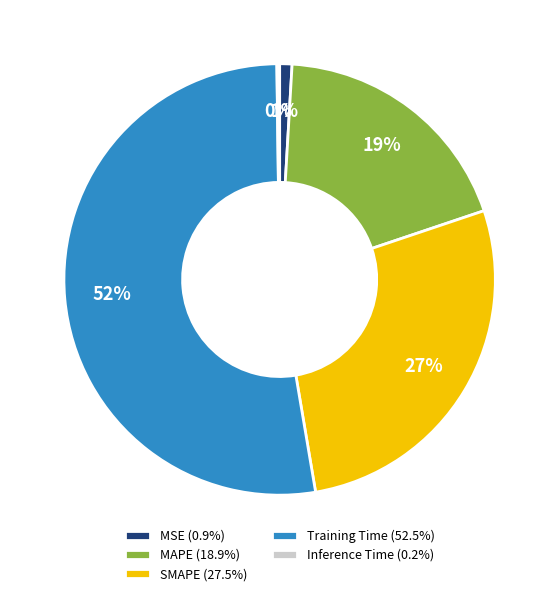

To the nearest percent, what is the combined percentage of MSE (0.9%) and MAPE (18.9%)?

20%